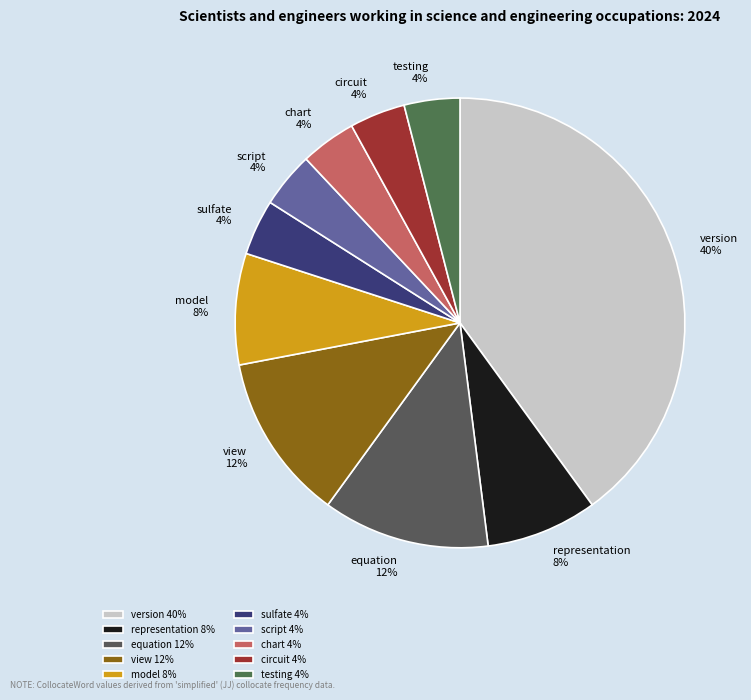

Is the sum of version and testing greater than half?

No